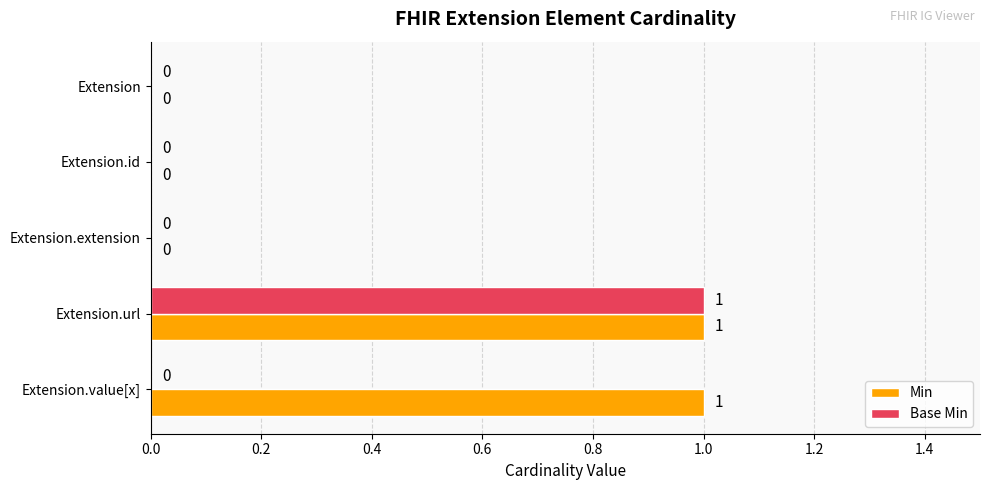

Between Extension.extension and Extension.value[x], which series saw the biggest shift?

Min